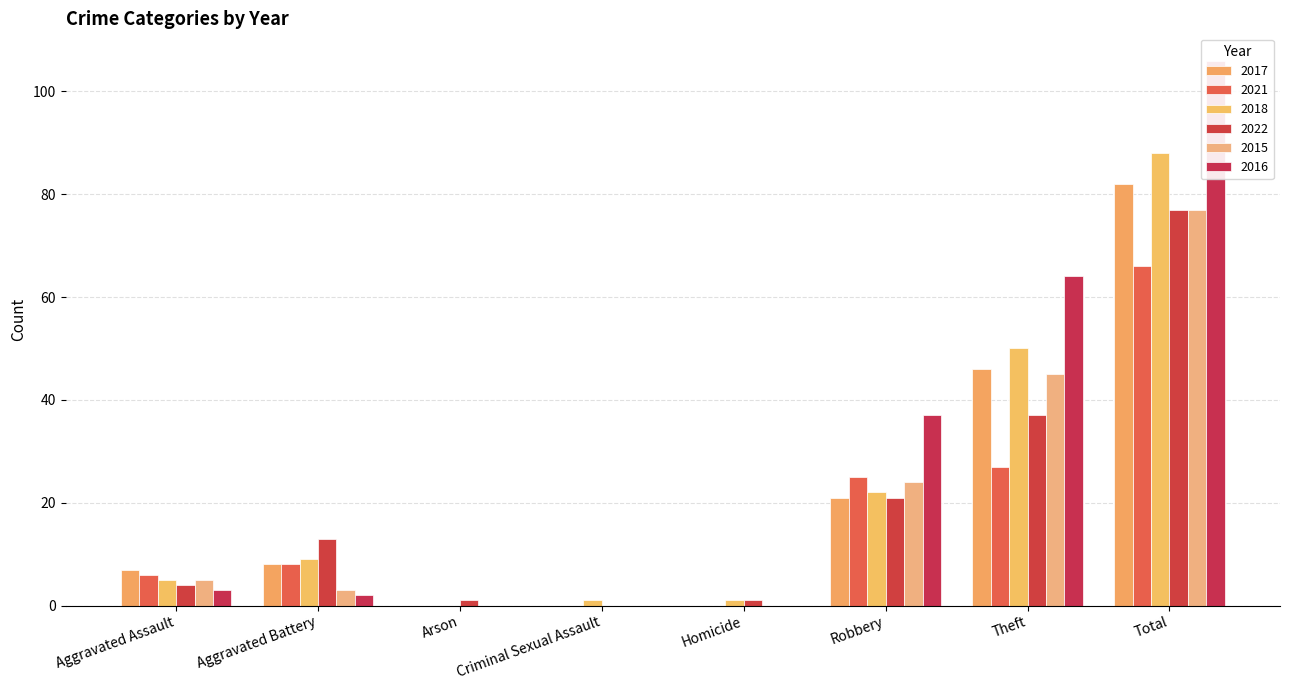

What is the difference between the 2016 values at Theft and Criminal Sexual Assault?

64